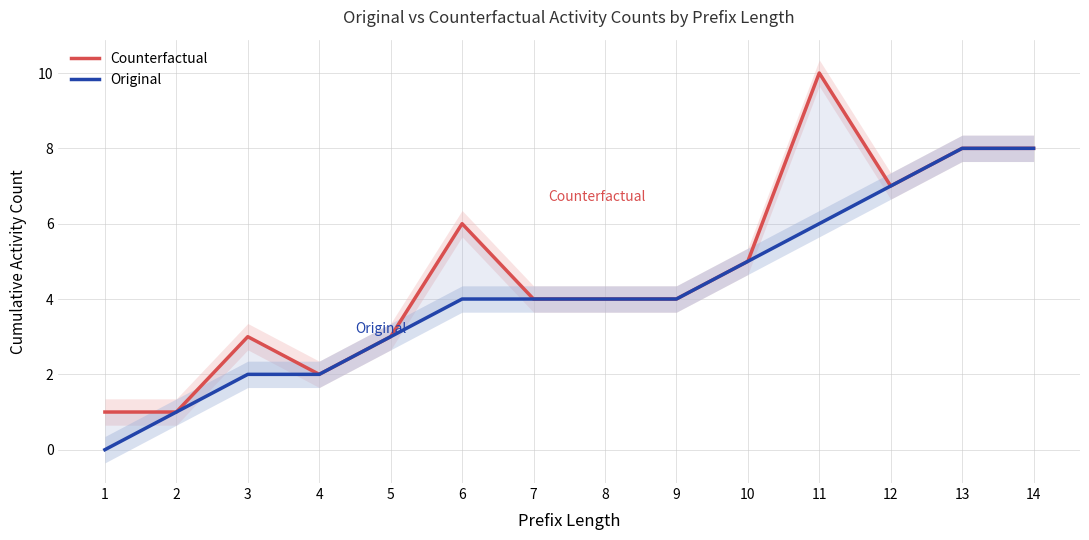

What is the difference between the maximum and minimum values in the Original series?

8